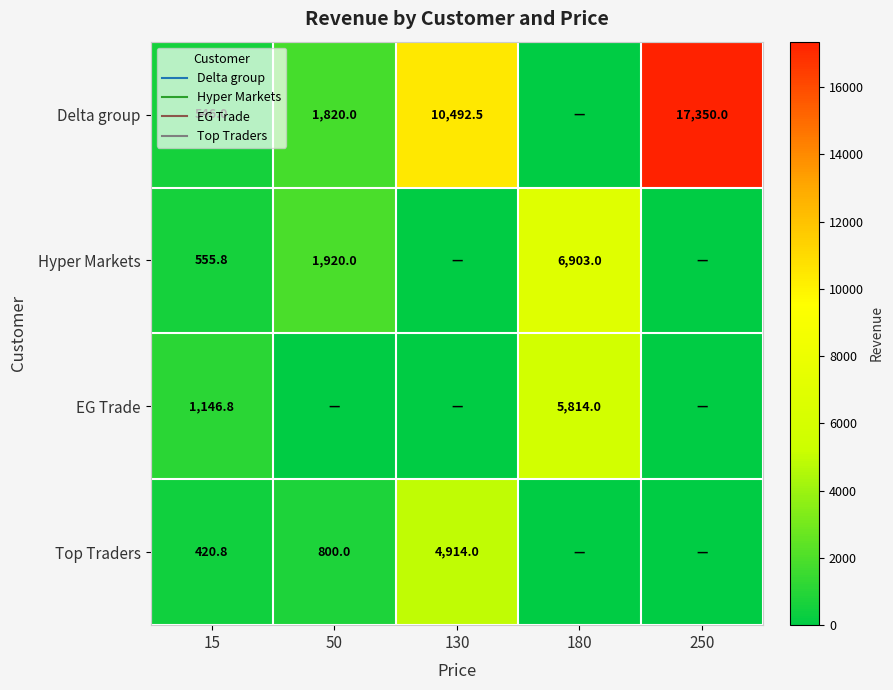

At how many categories does at least one series exceed 10711?

1